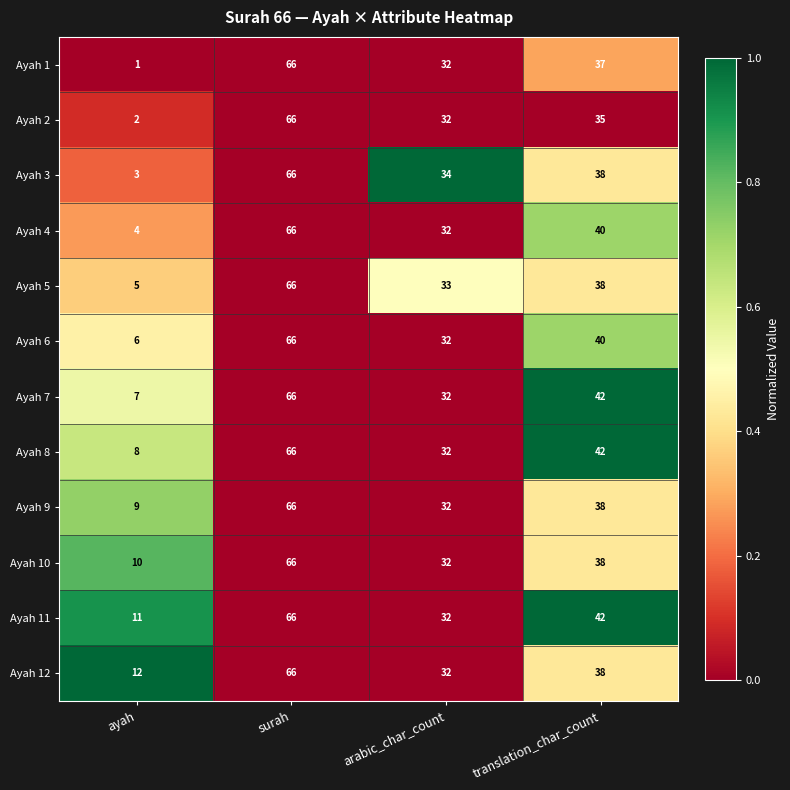

Where does the Ayah 2 series first go above 35?

surah